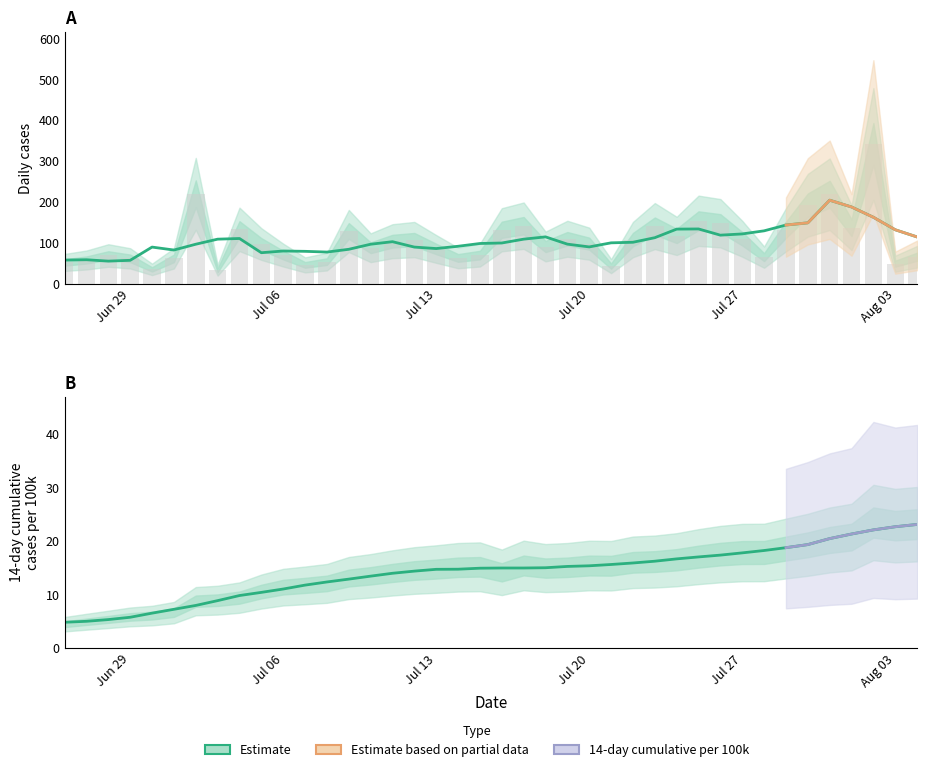

What is the spread (max minus min) of values at 2020-06-28?

69.0